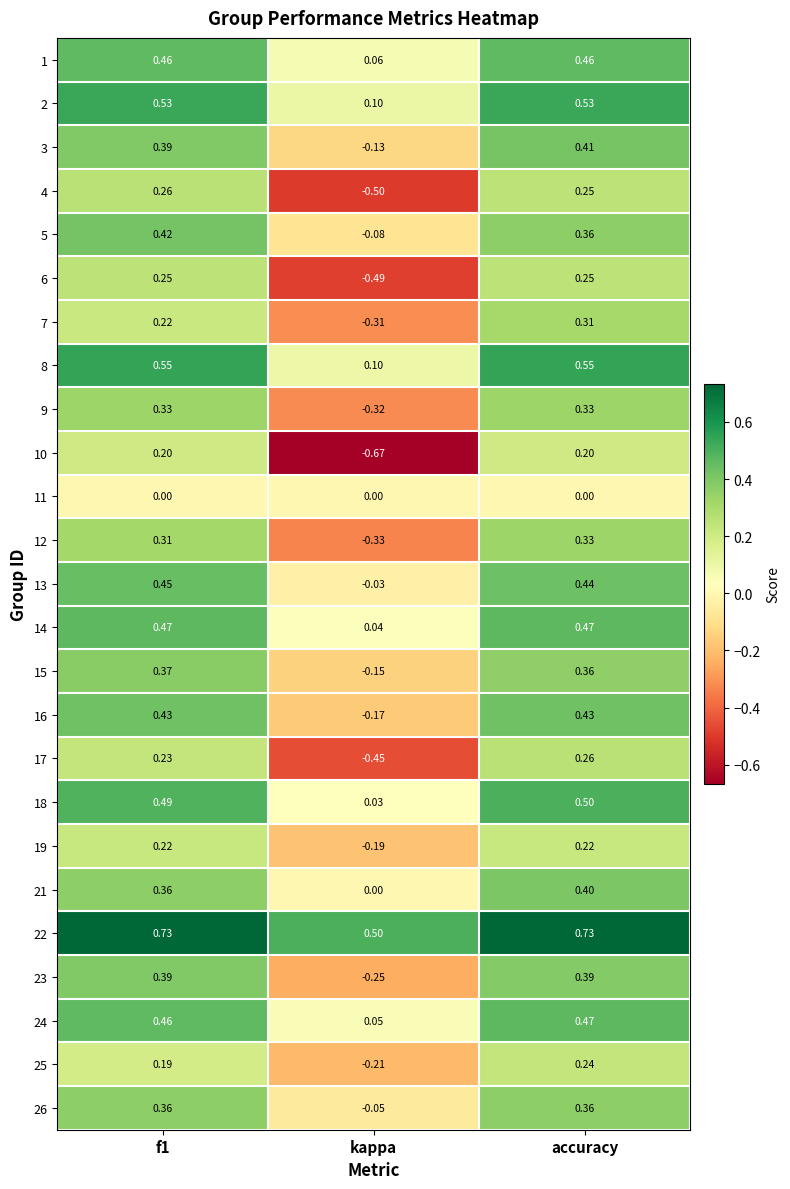

Which category has the highest value in the 7 series?

accuracy